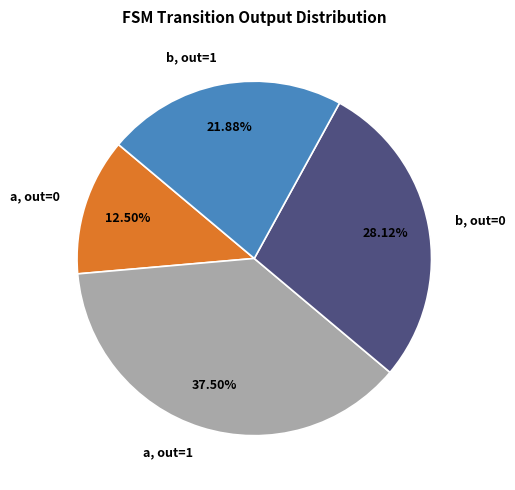

Rank the categories by value from lowest to highest.

a, out=0, b, out=1, b, out=0, a, out=1